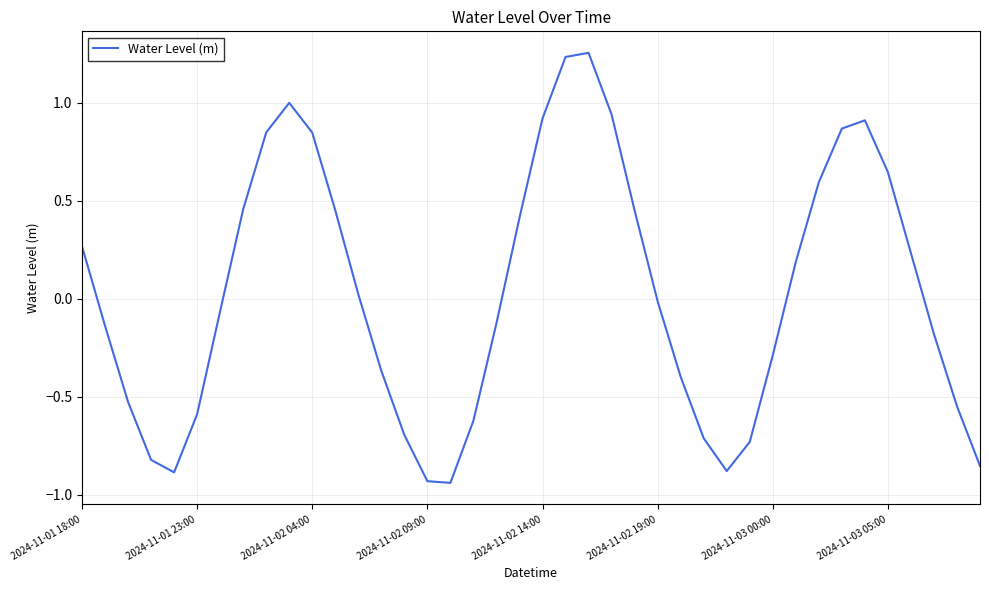

What is the difference between the maximum and minimum values?

2.2